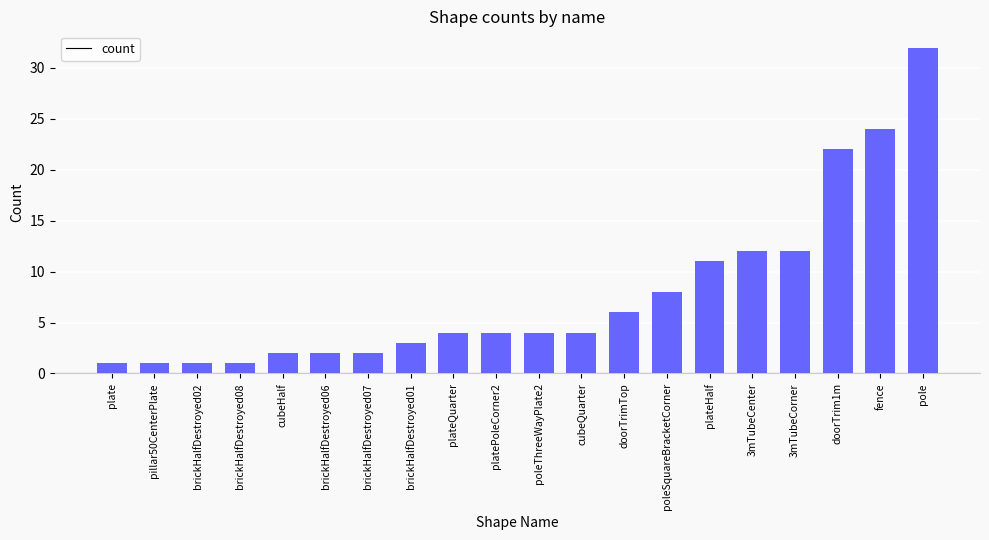

What value does the data have at plateQuarter?

4